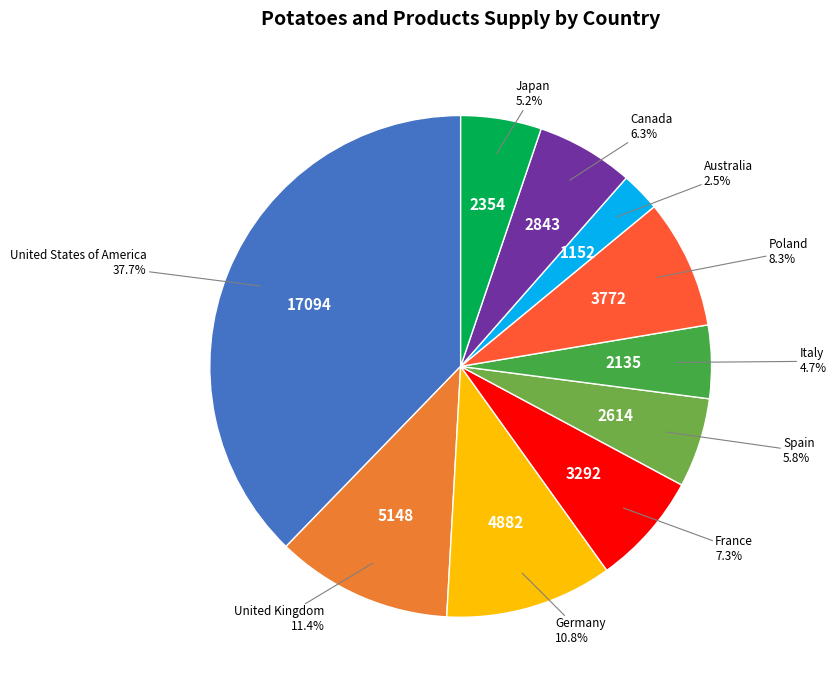

Is there any slice that represents more than half of the pie?

No